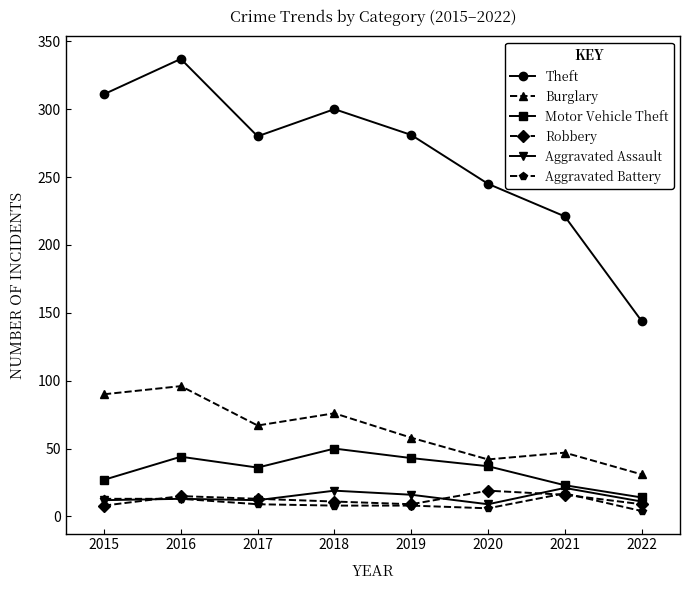

Is the value of Motor Vehicle Theft at 2015 greater than the value of Aggravated Battery at 2021?

Yes